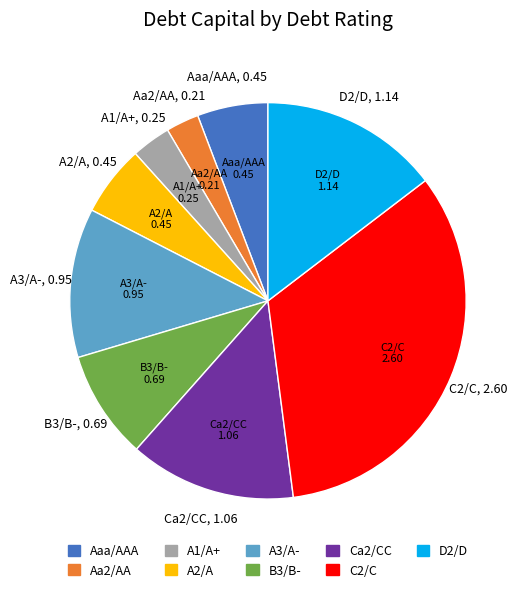

The Ca2/CC slice represents 14% of the pie. True or false?

True